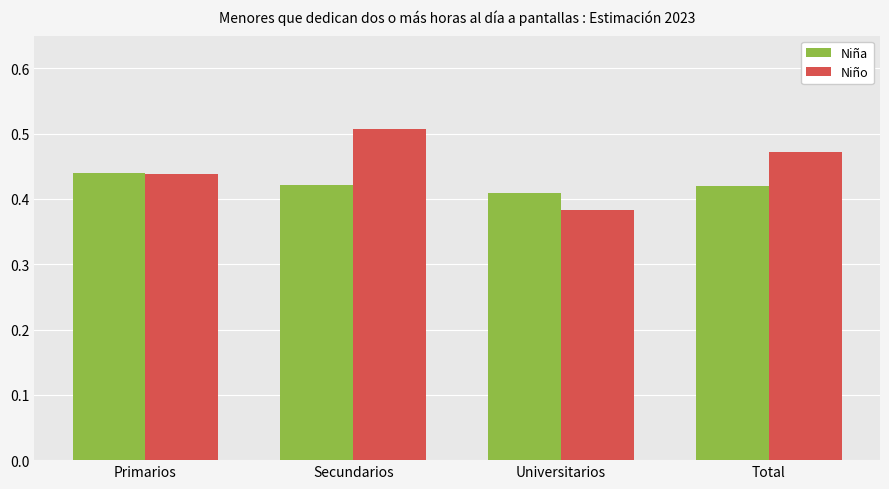

Count the number of categories in the chart.

4